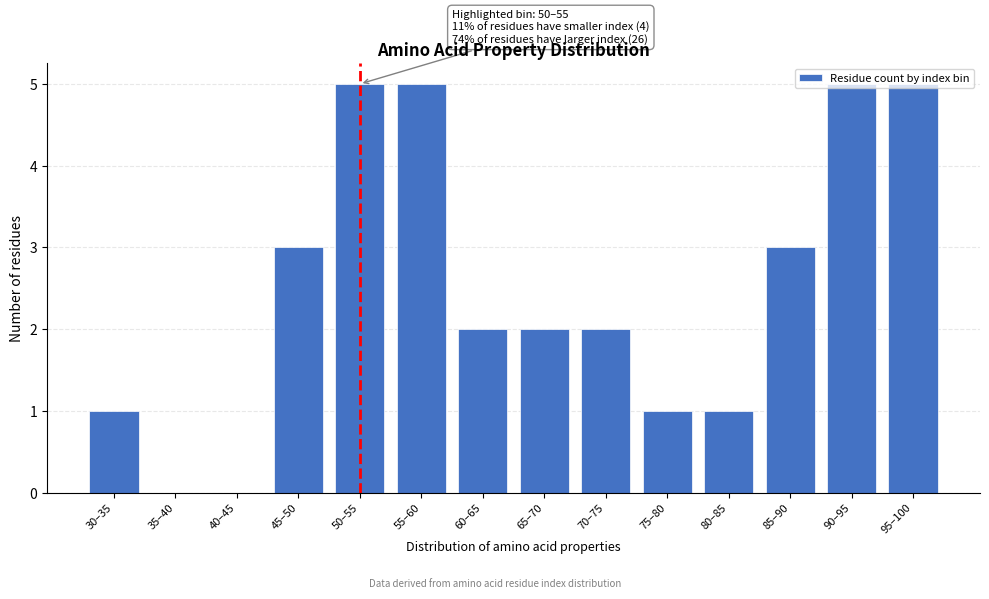

What is the maximum value shown in the chart?

5